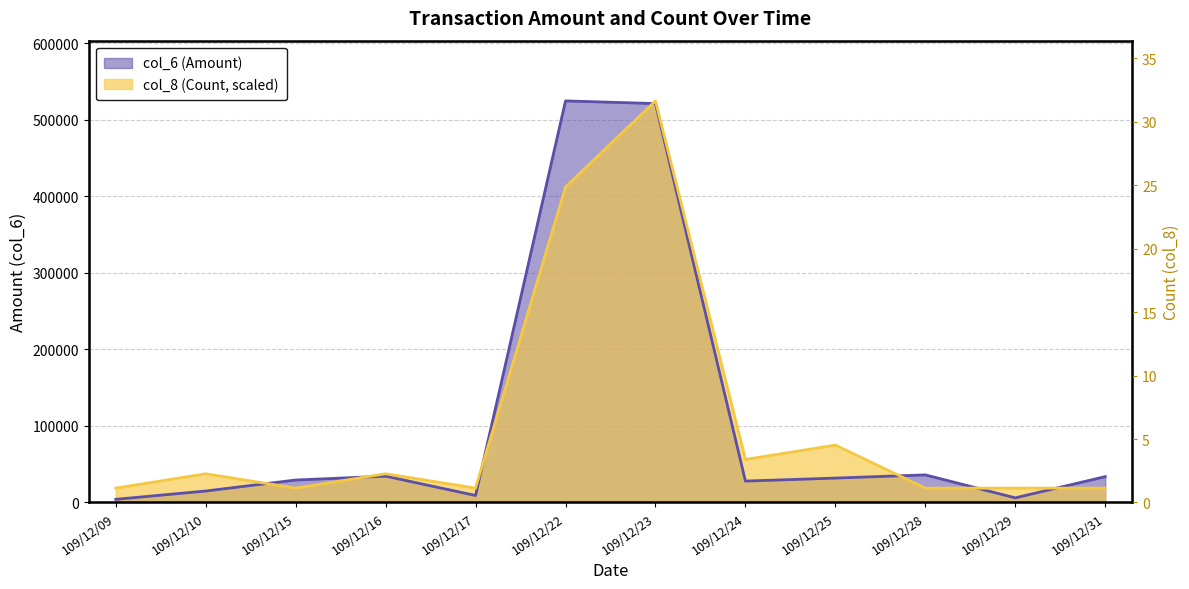

Between 109/12/28 and 109/12/31, which series saw the biggest shift?

col_6 (Amount)